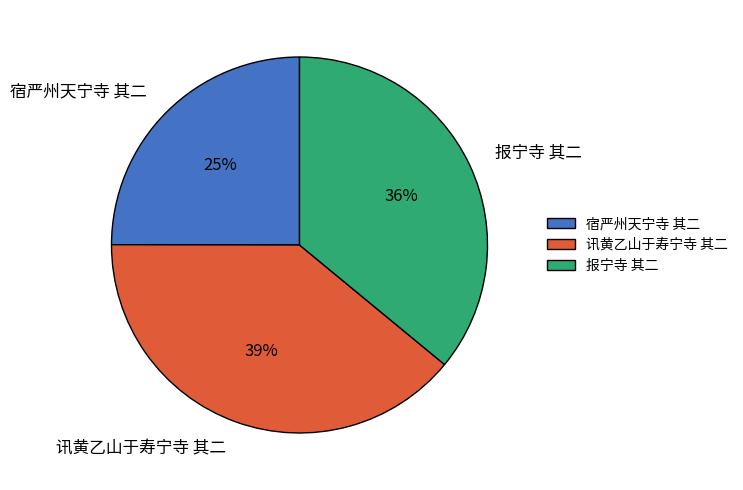

Which category has the biggest portion of the pie?

讯黄乙山于寿宁寺 其二